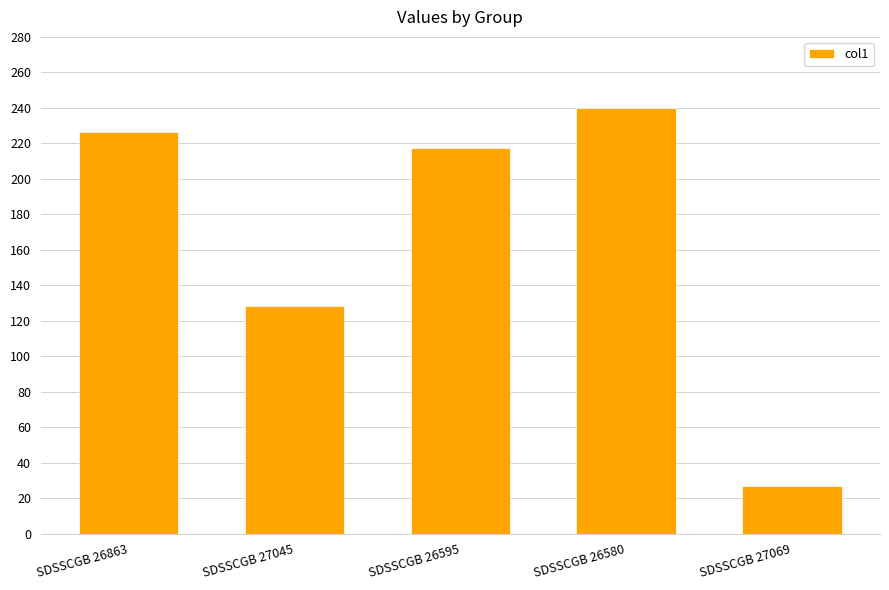

Which category has the highest value across all series?

SDSSCGB 26580